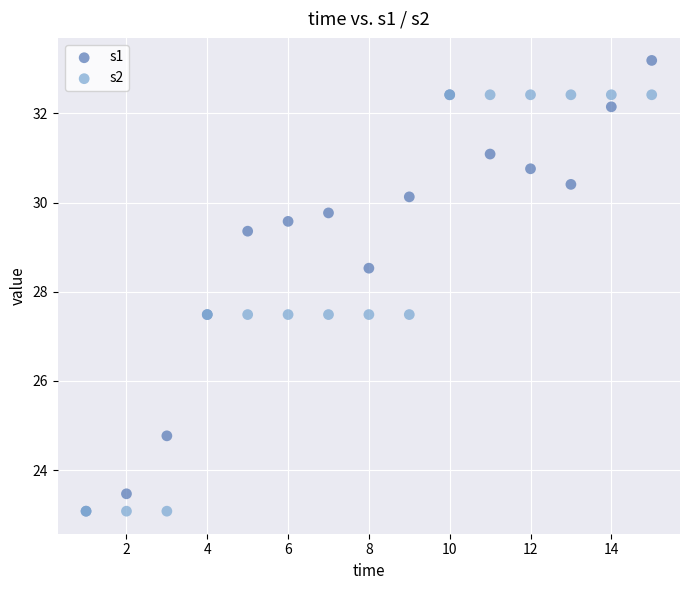

Which series has the widest spread of Y values?

s1